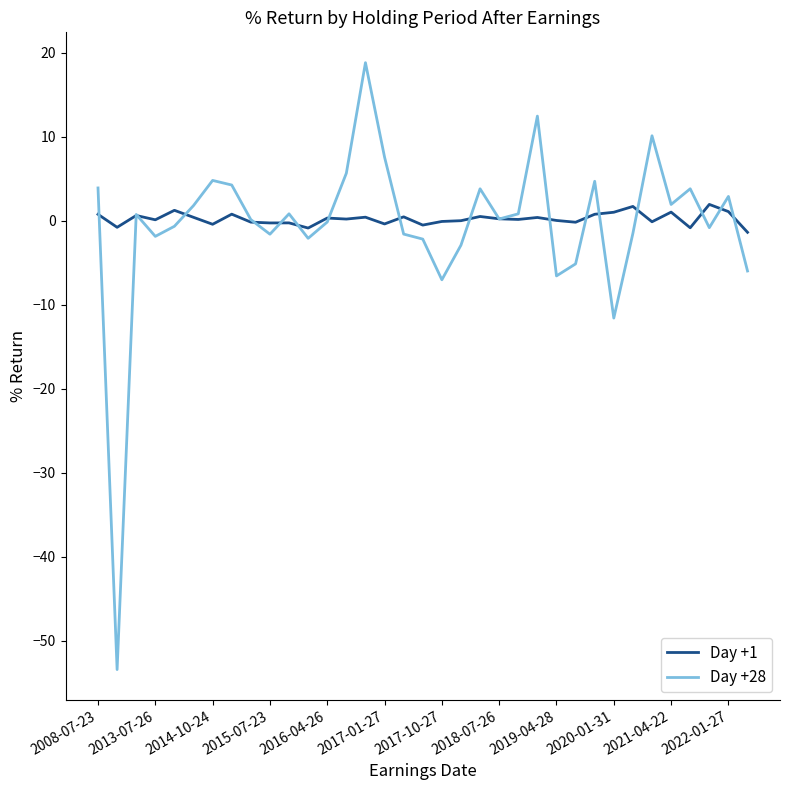

List the series in order of their peak value, highest first.

Day +28, Day +1